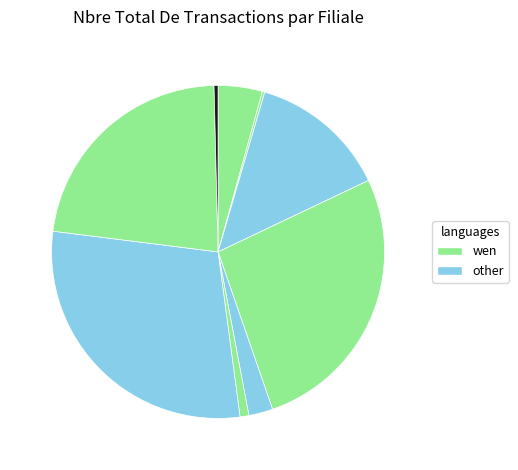

How many segments does this pie chart have?

9